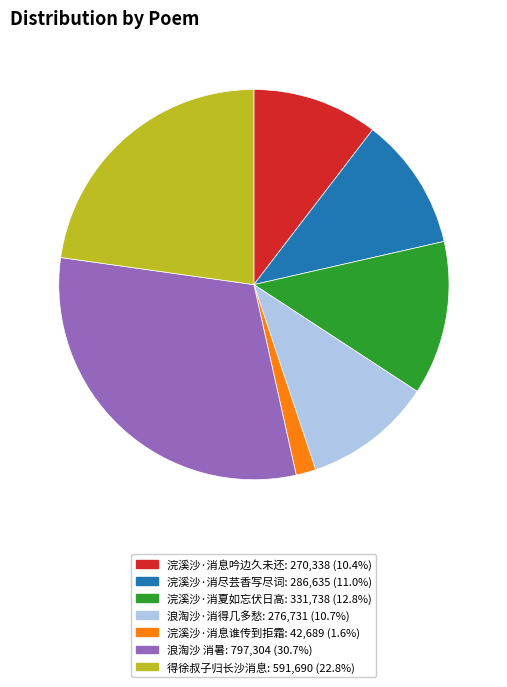

What is the ratio of the value at 浣溪沙·消息谁传到拒霜 to the value at 得徐叔子归长沙消息?

0.1